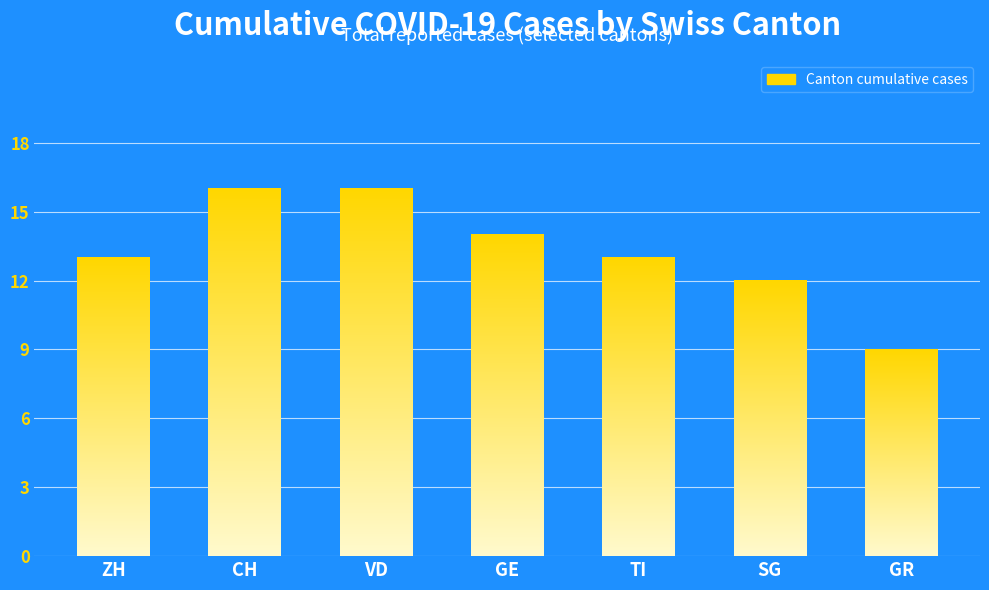

What is the sum of the values at VD and GR?

25